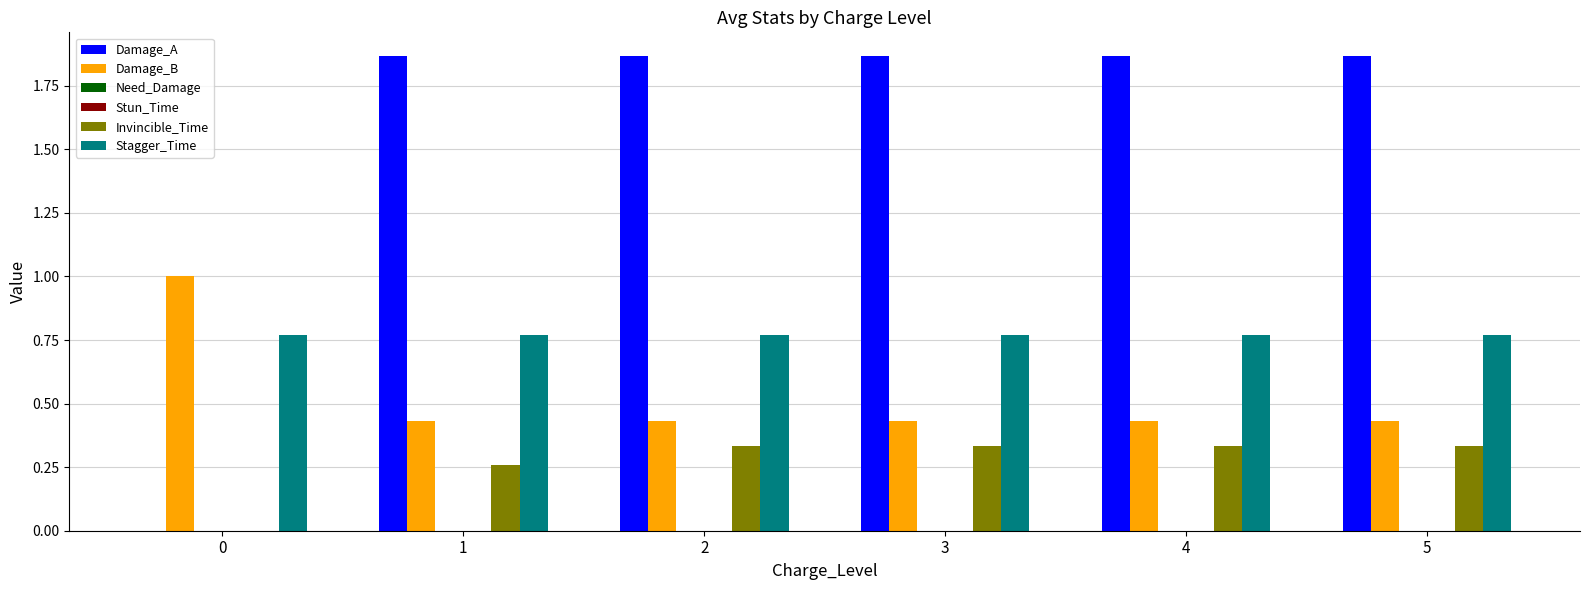

At 5, list the series in order from smallest to largest.

Need_Damage, Stun_Time, Invincible_Time, Damage_B, Stagger_Time, Damage_A